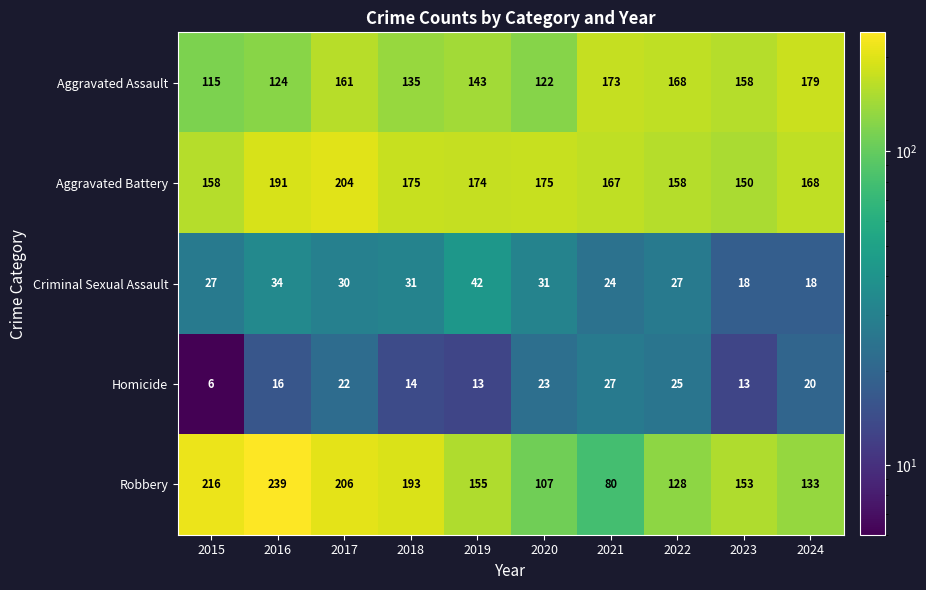

Rank the series by their maximum value, from lowest to highest.

Homicide, Criminal Sexual Assault, Aggravated Assault, Aggravated Battery, Robbery